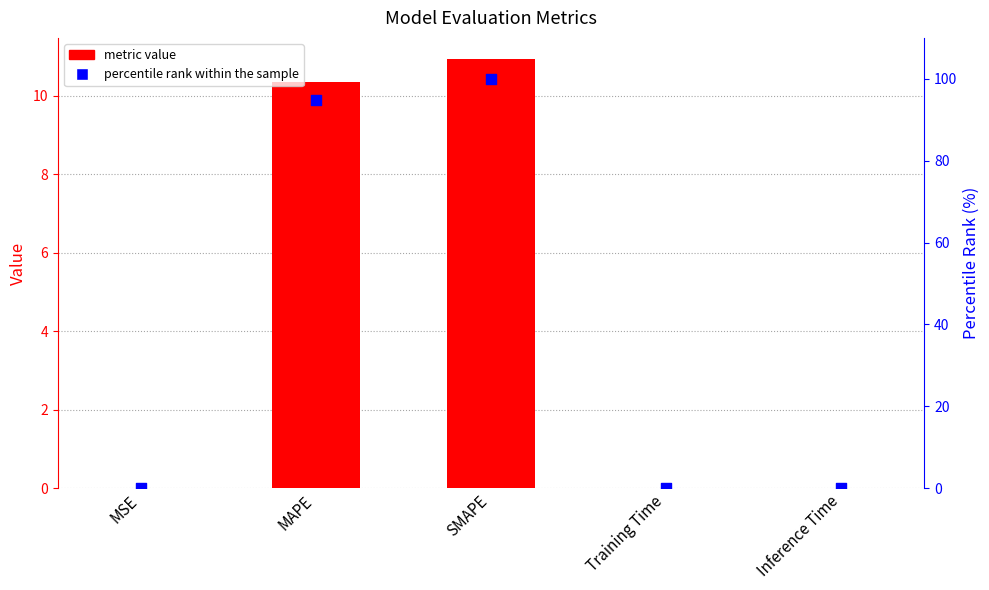

Which series has the largest total across all categories?

percentile rank within the sample